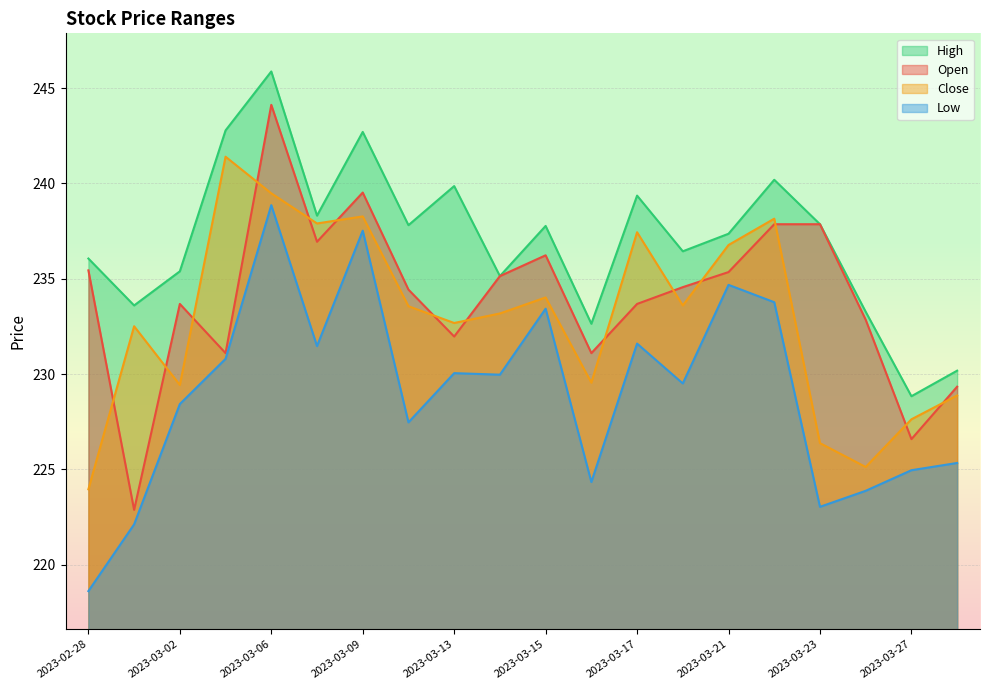

What is the greatest value displayed?

245.9